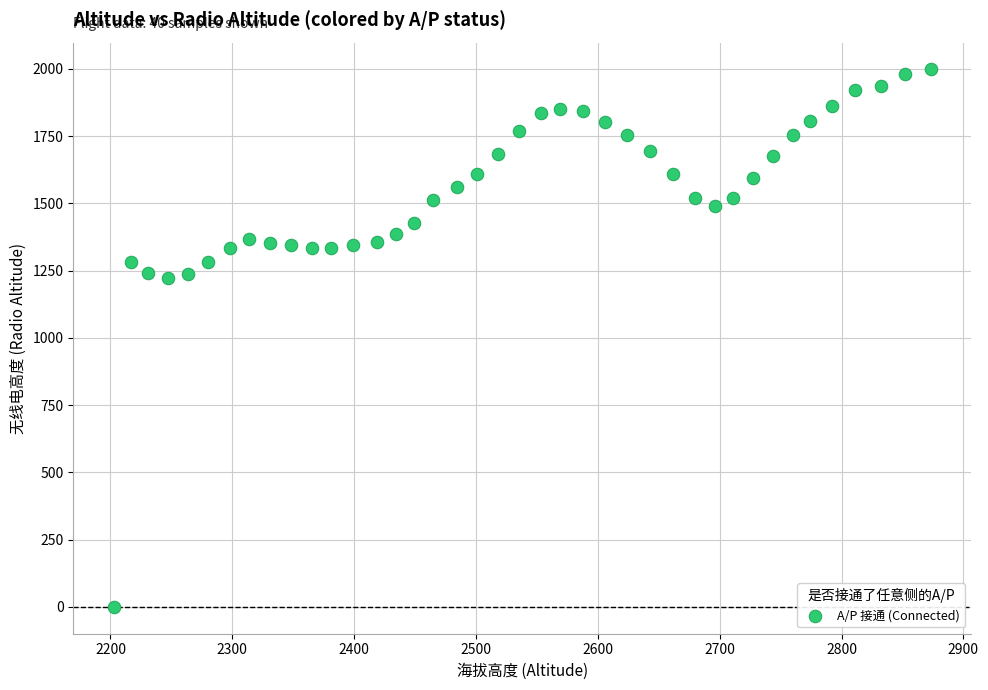

What is the range of Y values (max minus min)?

1998